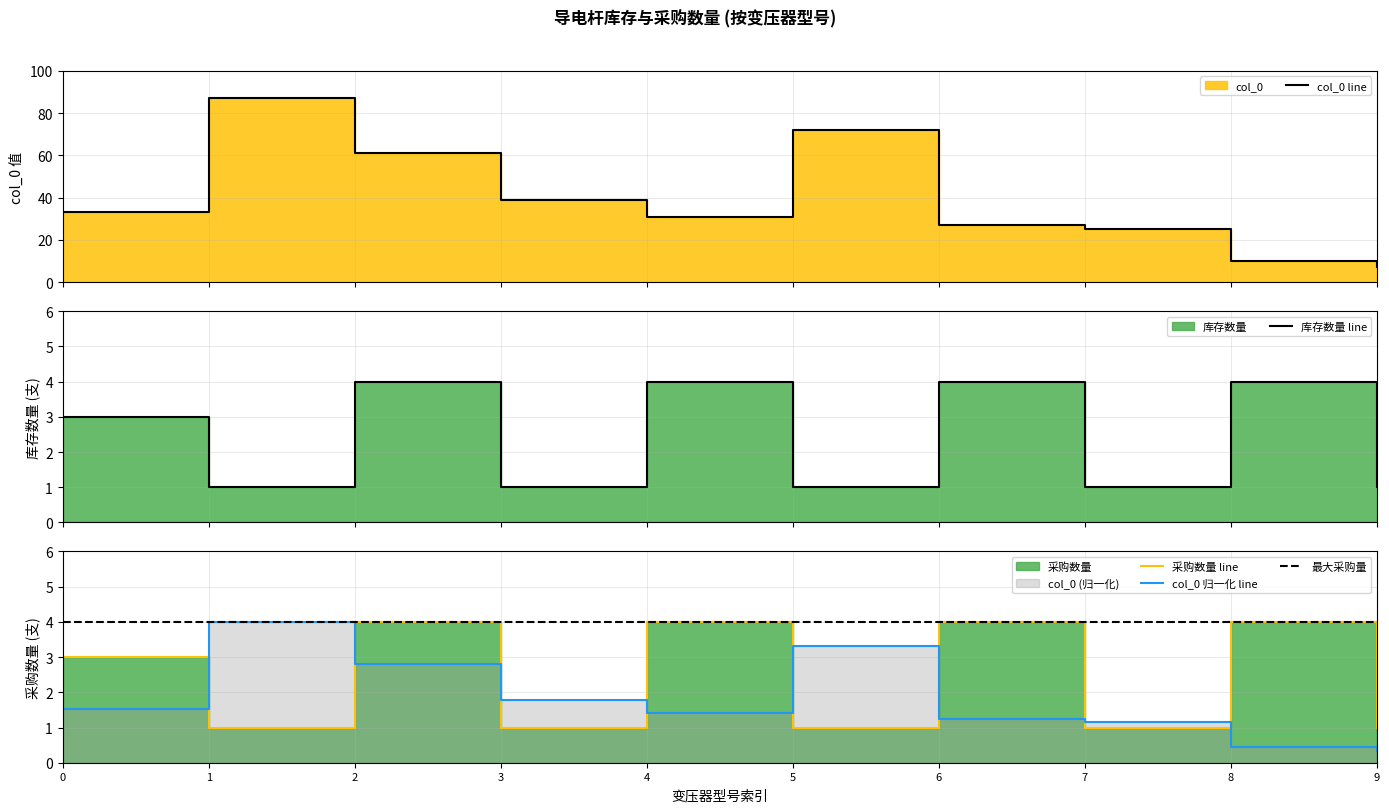

What are all the series names shown in the legend?

col_0, 库存数量, 采购数量